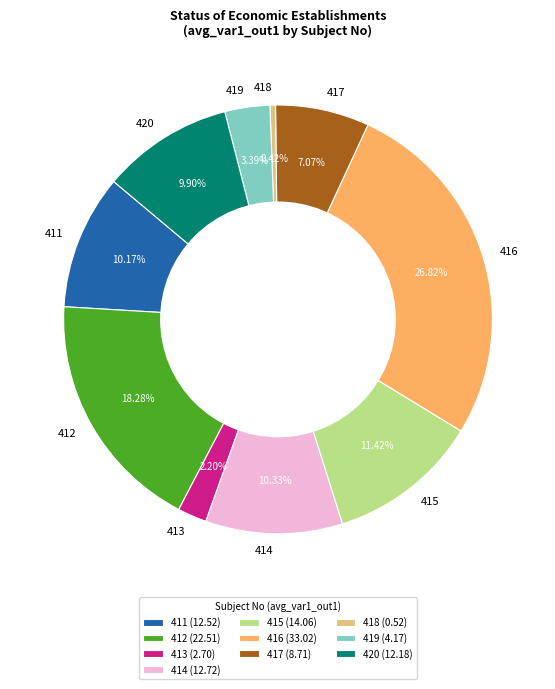

How many slices are in this pie chart?

10